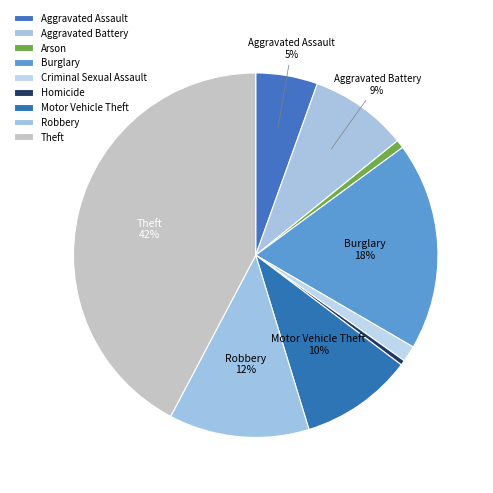

Approximately how many times larger is the value at Theft compared to Motor Vehicle Theft?

4.2